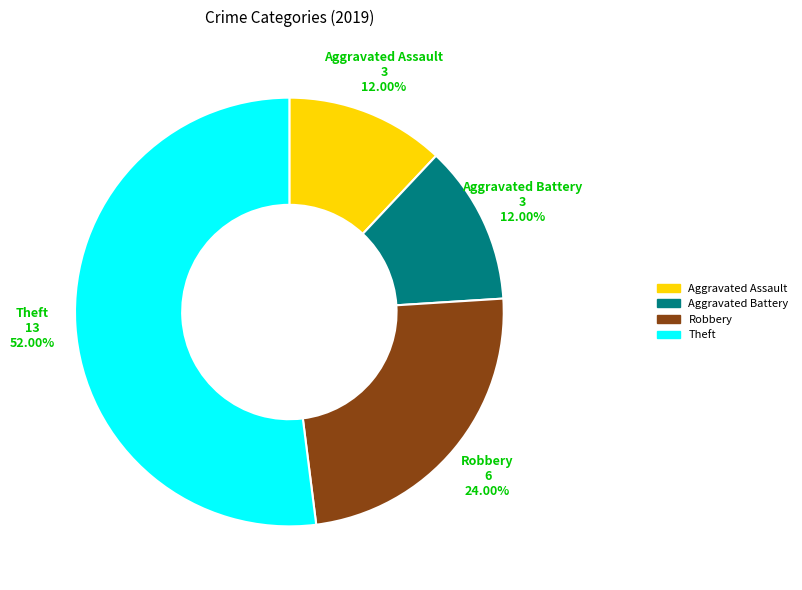

Count the number of slices in the pie.

4